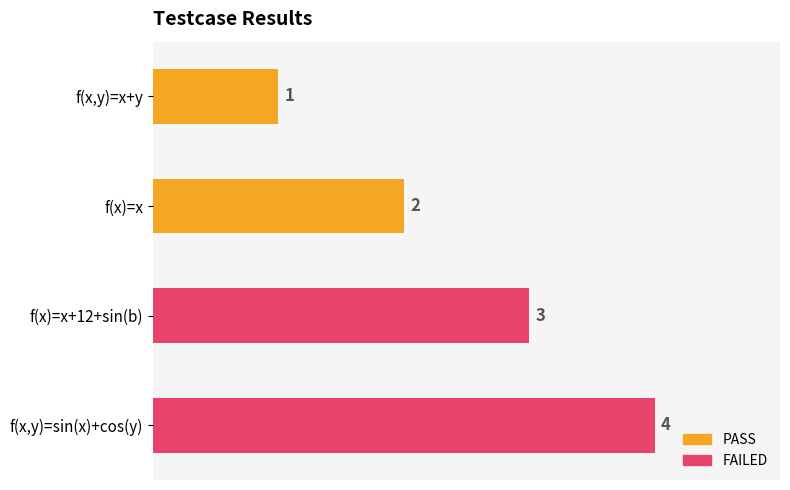

How many values are between 2 and 4?

3